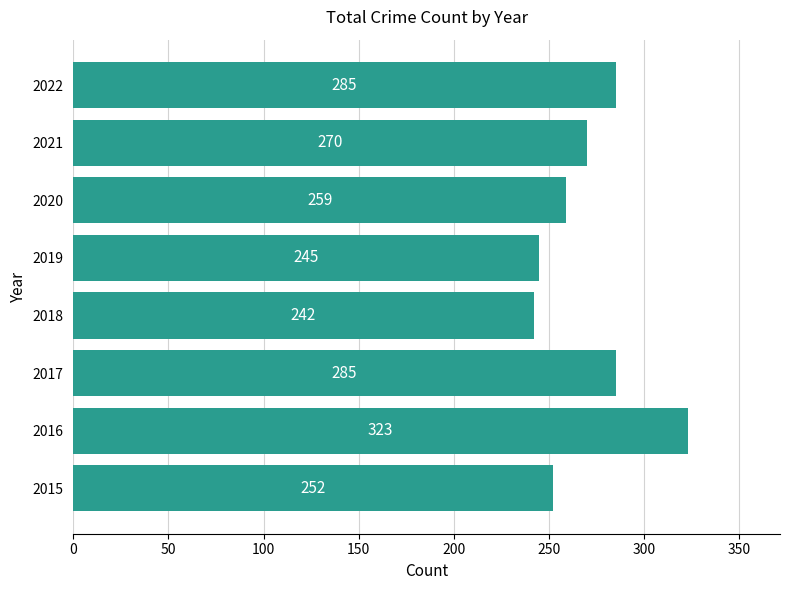

What is the difference between the second highest and minimum values?

43